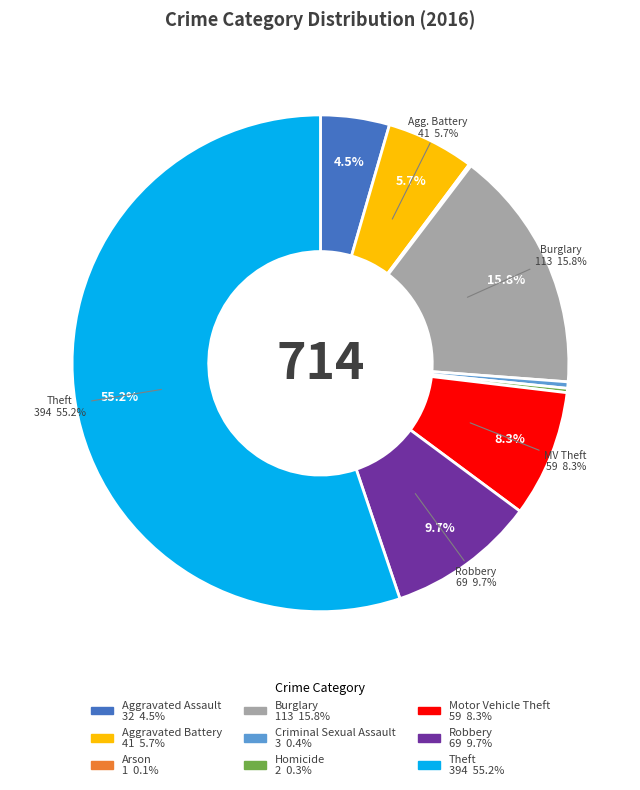

Which has a higher value, Burglary or Homicide?

Burglary